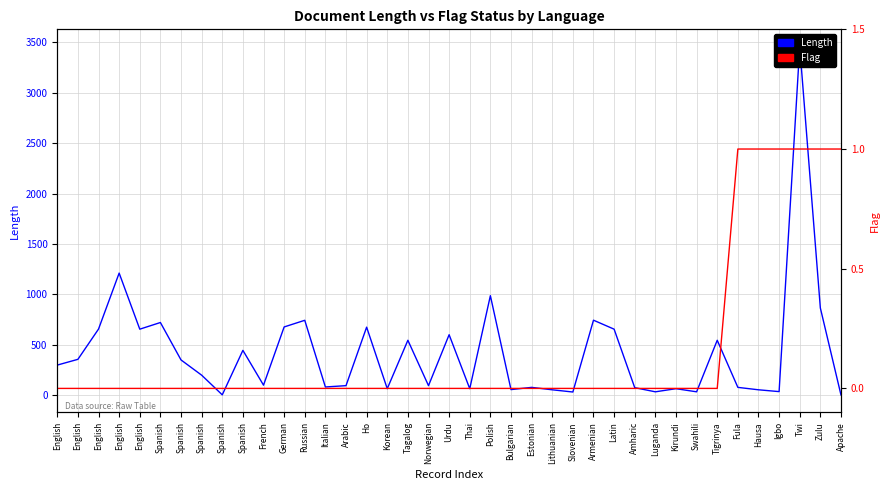

What is the label of the 34th point from the left?

Fula